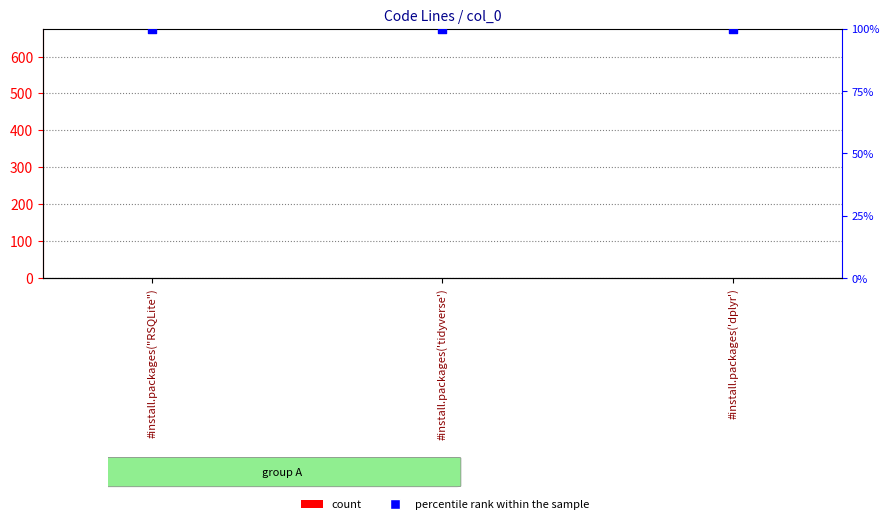

What are all the series names shown in the legend?

count, percentile rank within the sample